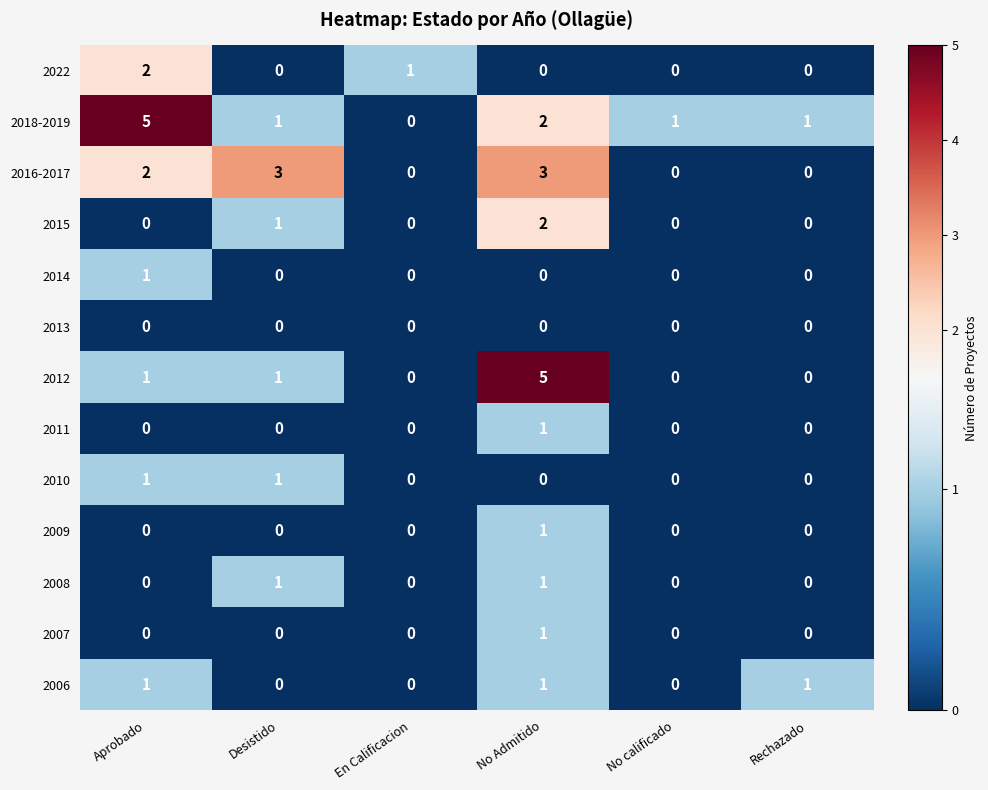

What is the spread (max minus min) of values at En Calificacion?

1